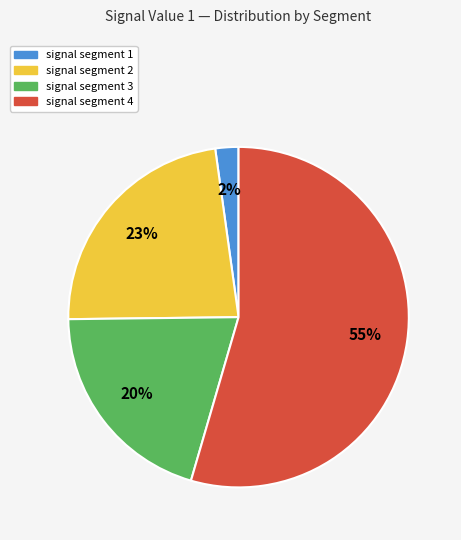

To the nearest percent, what is the average slice percentage?

25%